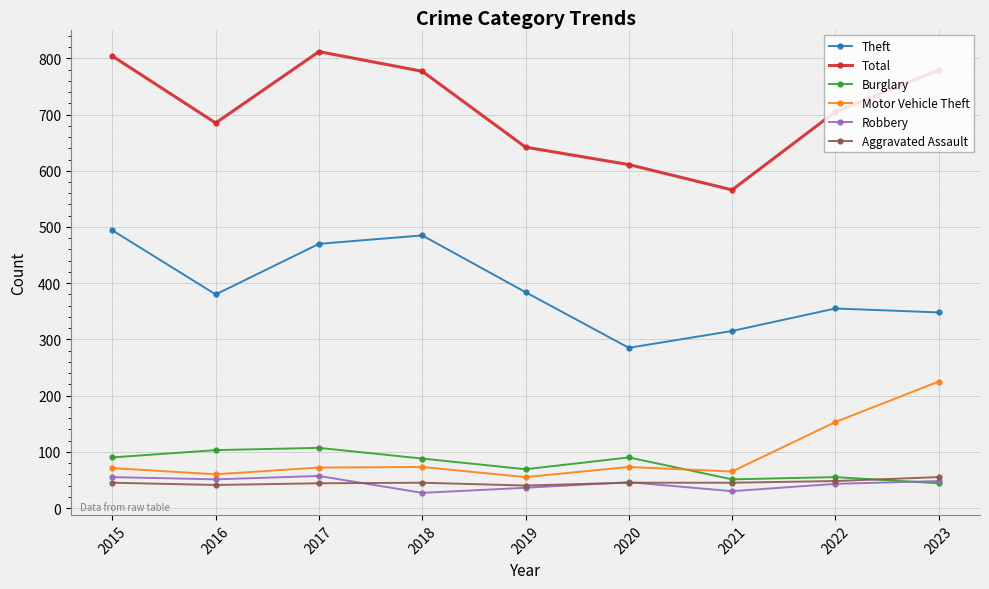

True or false: Theft and Robbery cross at least once.

False